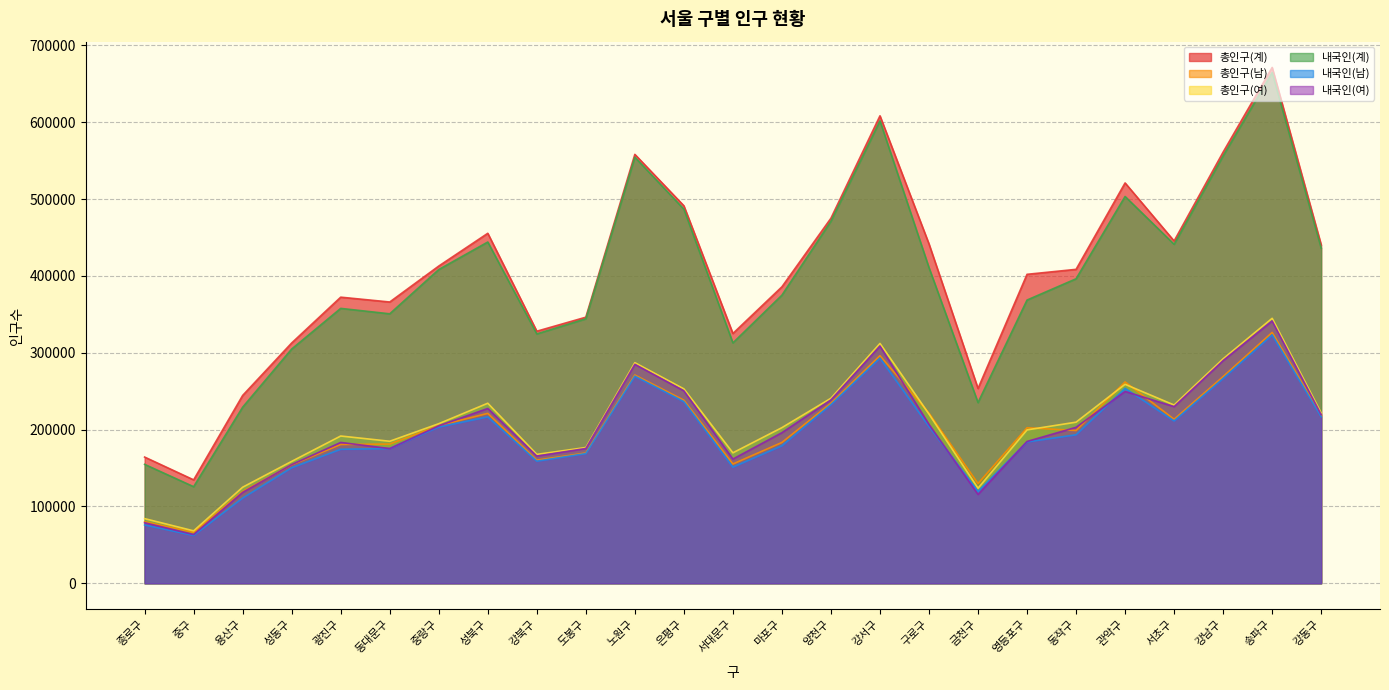

List the series in order of their peak value, lowest first.

내국인(남), 총인구(남), 내국인(여), 총인구(여), 내국인(계), 총인구(계)